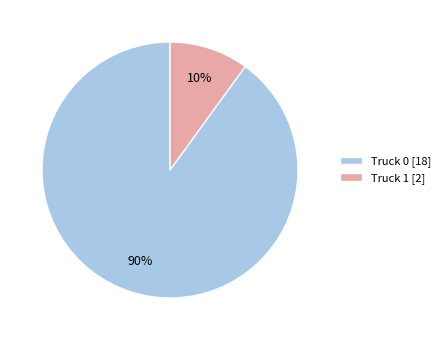

Count the number of slices in the pie.

2